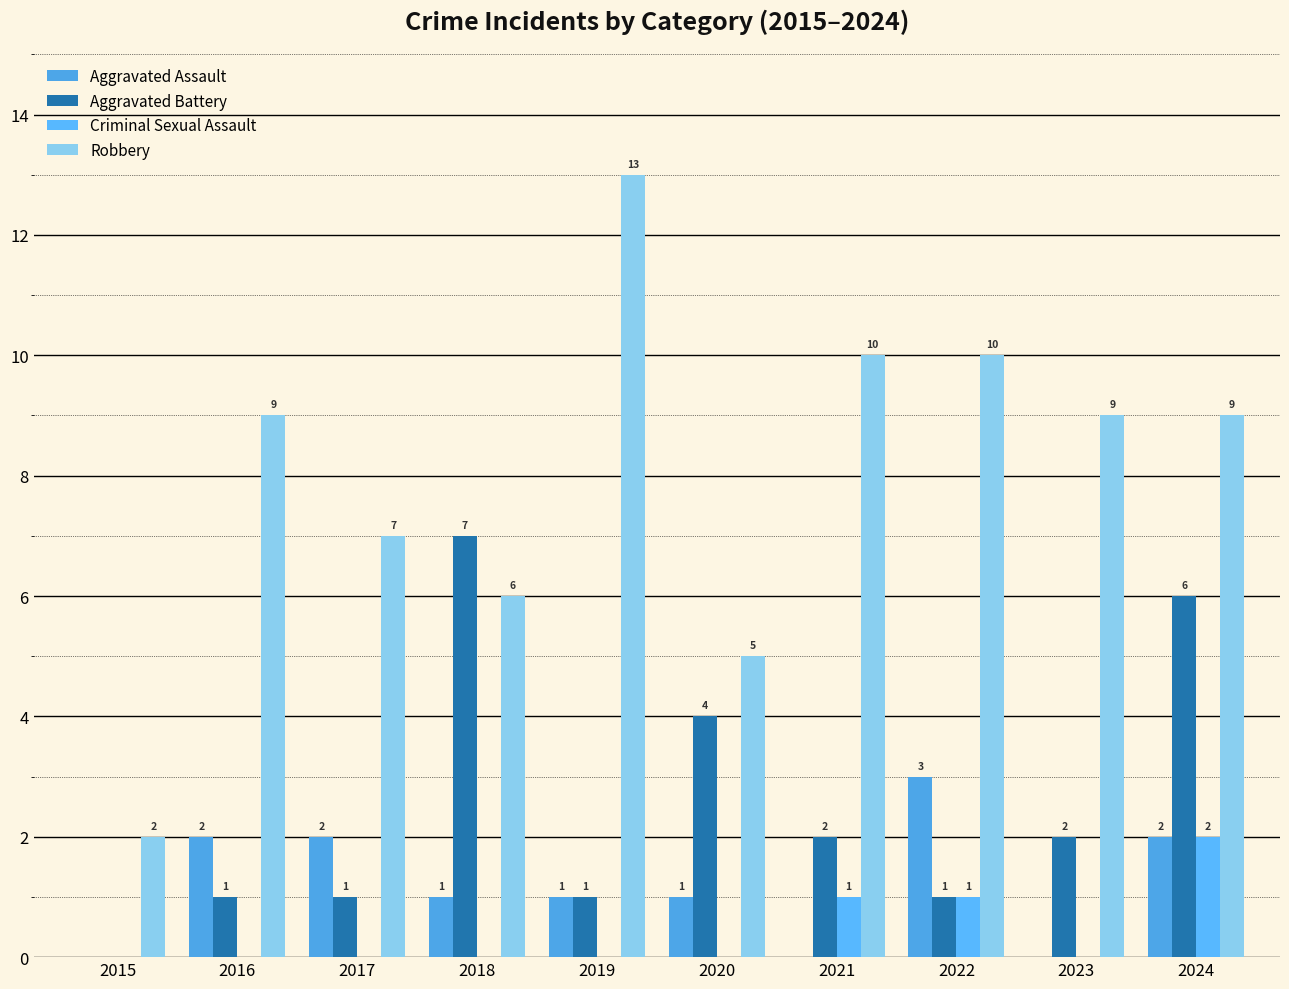

The Robbery series shows 14 at 2021. True or false?

False